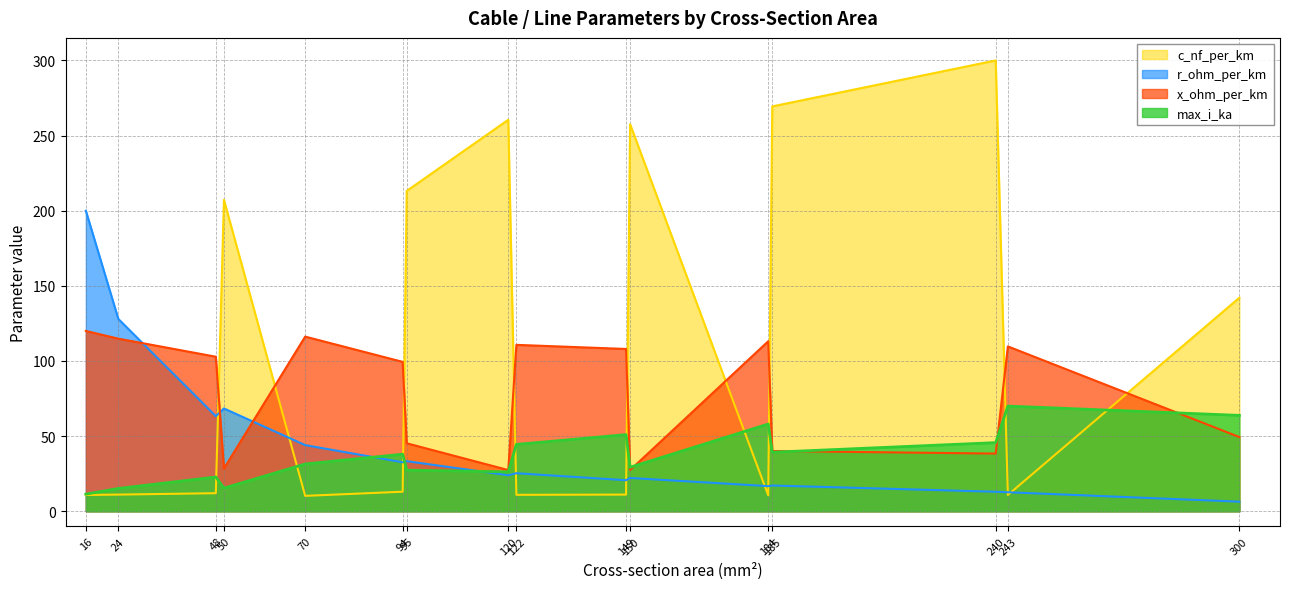

True or false: r_ohm_per_km has a value of 22.8 at 240.

False